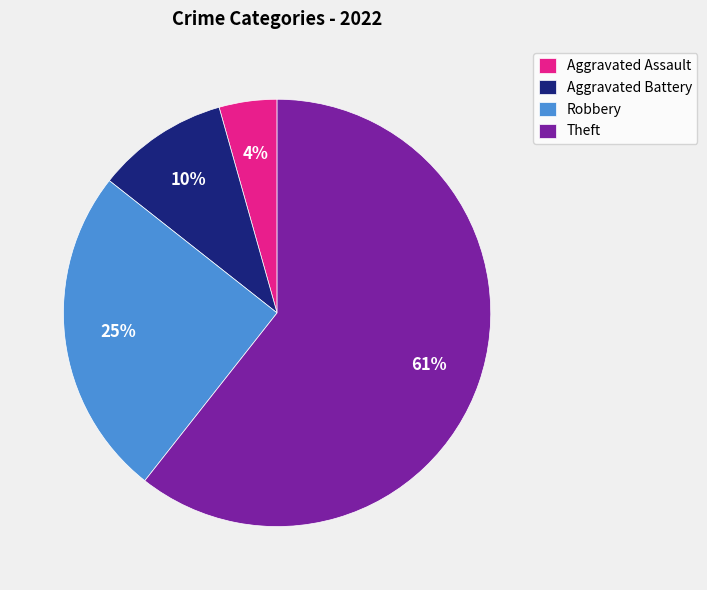

To the nearest percent, what percentage of the pie is Aggravated Battery?

10%